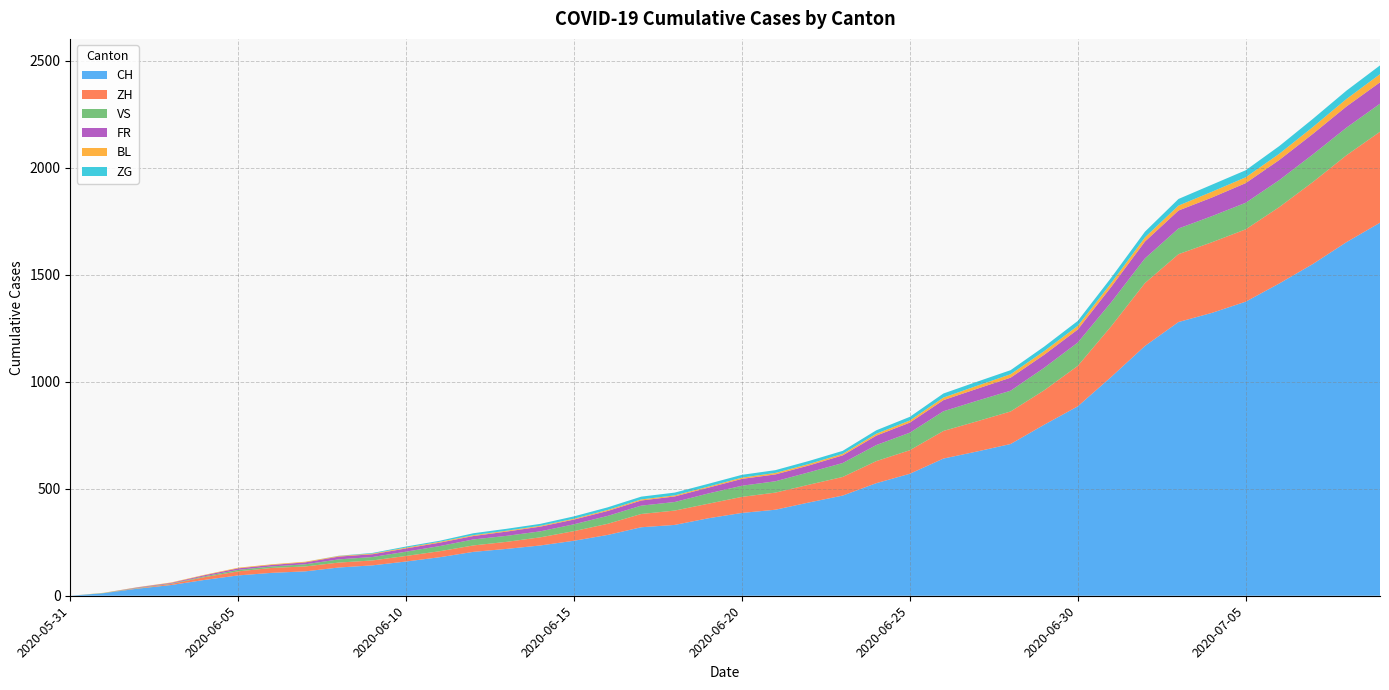

Reading right to left, what are all the values shown in this chart?

CH: 1743	1652	1550	1459	1374	1322	1279	1167	1023	885	799	709	674	641	570	526	468	436	402	387	362	331	320	284	257	235	219	205	180	160	142	132	114	107	95	74	50	33	12	0
ZH: 425	406	383	357	338	330	317	294	237	189	161	152	141	129	110	103	87	83	80	75	68	67	62	52	45	38	33	30	28	26	23	23	23	23	19	13	5	2	0	0
VS: 131	129	129	126	124	122	120	115	112	109	105	97	96	92	82	75	65	58	53	52	48	40	39	37	32	28	28	28	24	20	16	15	10	7	7	4	2	2	1	0
FR: 100	99	96	94	92	87	84	79	72	61	61	61	56	52	47	44	36	32	32	32	27	26	24	23	22	22	20	16	16	15	13	13	9	7	7	5	3	2	0	0
BL: 38	35	32	29	27	27	23	19	18	17	17	16	14	12	10	9	7	7	7	6	5	5	5	5	4	4	4	4	4	4	3	3	3	3	3	2	2	1	1	0
ZG: 41	39	38	36	33	33	31	27	25	23	21	19	19	19	17	16	14	14	13	13	13	13	13	12	11	9	9	9	5	5	3	1	0	0	0	0	0	0	0	0